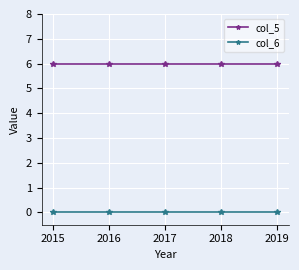

How many lines are shown in the chart?

2